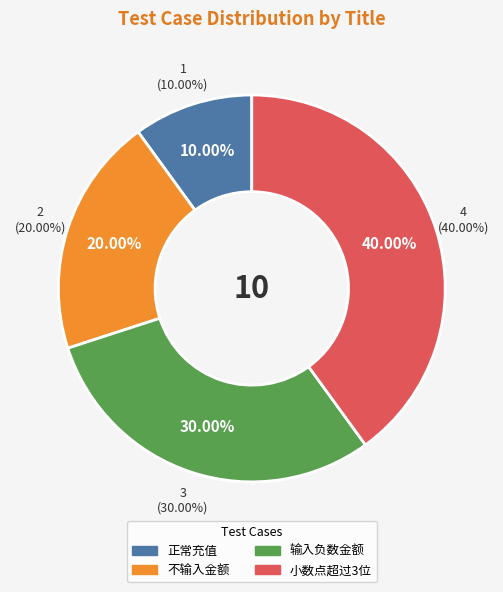

Does 不输入金额 represent more than half of the total?

No